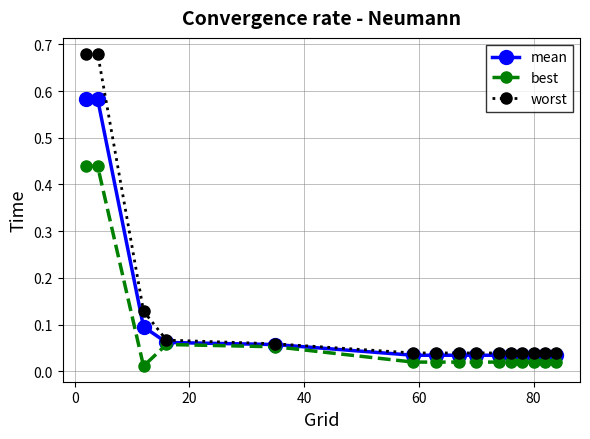

Rank the series by their average value, from highest to lowest.

worst, mean, best